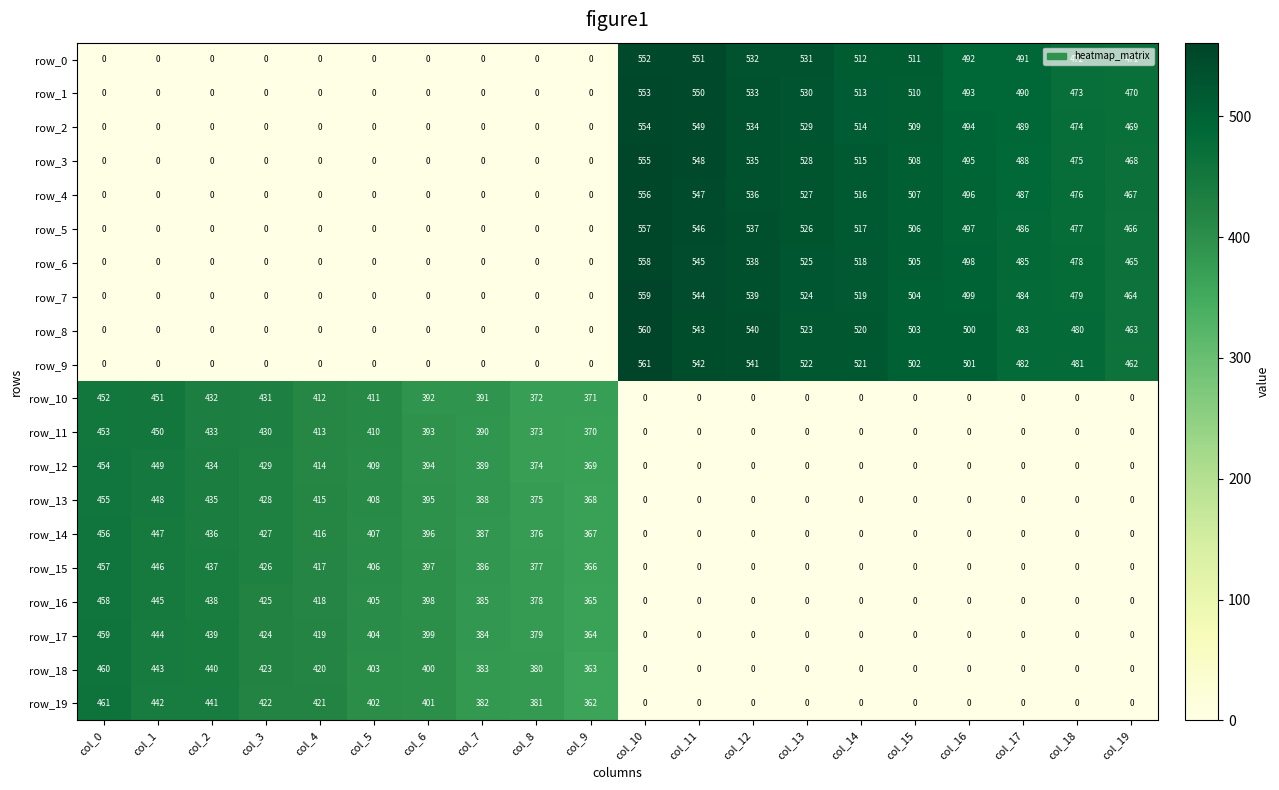

Is the value of row_6 at col_13 greater than the value of row_13 at col_16?

Yes